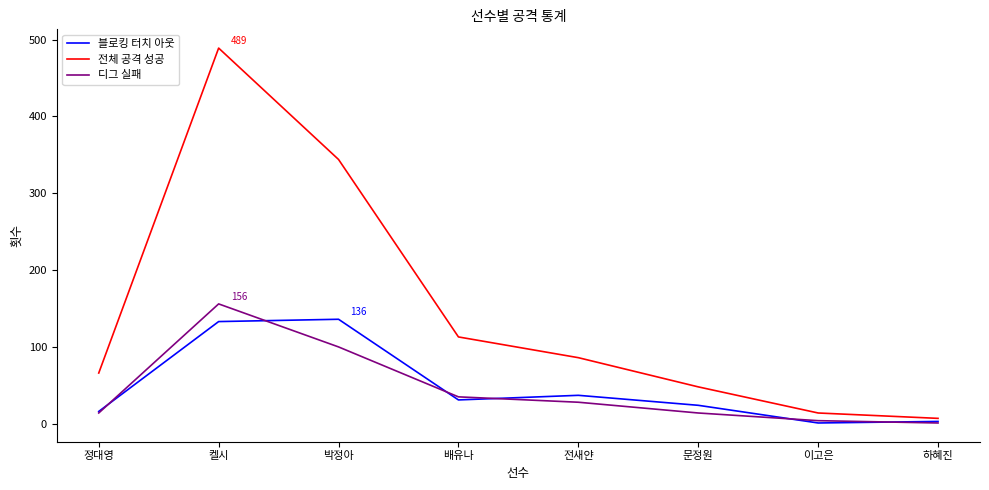

Is it true that 전체 공격 성공 equals 7 at 하혜진?

True